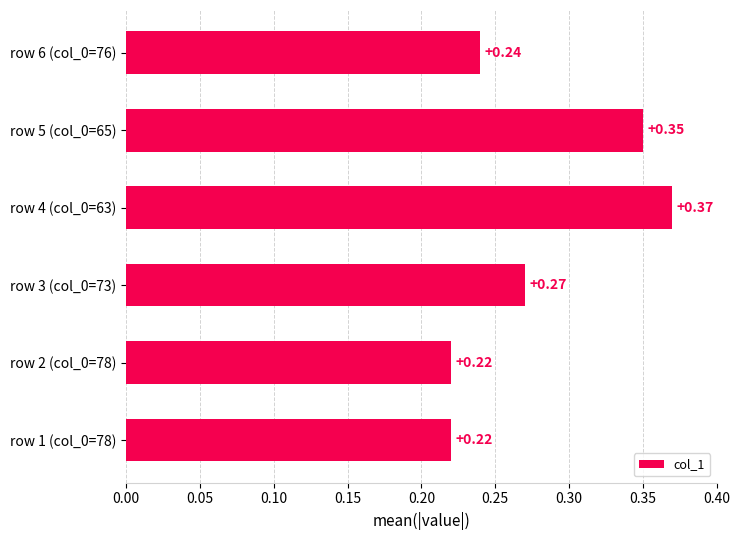

What is the sum of the values at row 1 (col_0=78) and row 6 (col_0=76)?

0.5